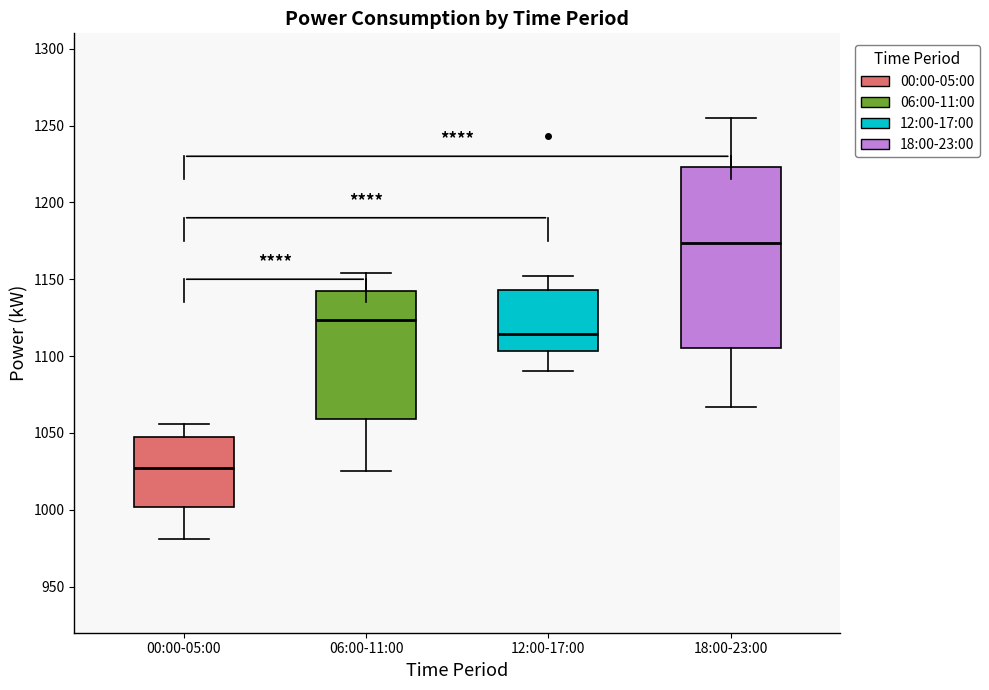

Reading left to right, transcribe this box plot: for each box, give where its median line is, the range the box spans, and where its two whiskers end, as read against the y-axis. The values are not printed on the chart, so give them approximately, as read against the axis.

00:00-05:00: median 1025, box 1000 to 1050, whiskers 980 to 1055
06:00-11:00: median 1125, box 1060 to 1140, whiskers 1025 to 1155
12:00-17:00: median 1115, box 1105 to 1145, whiskers 1090 to 1150
18:00-23:00: median 1175, box 1105 to 1225, whiskers 1065 to 1255